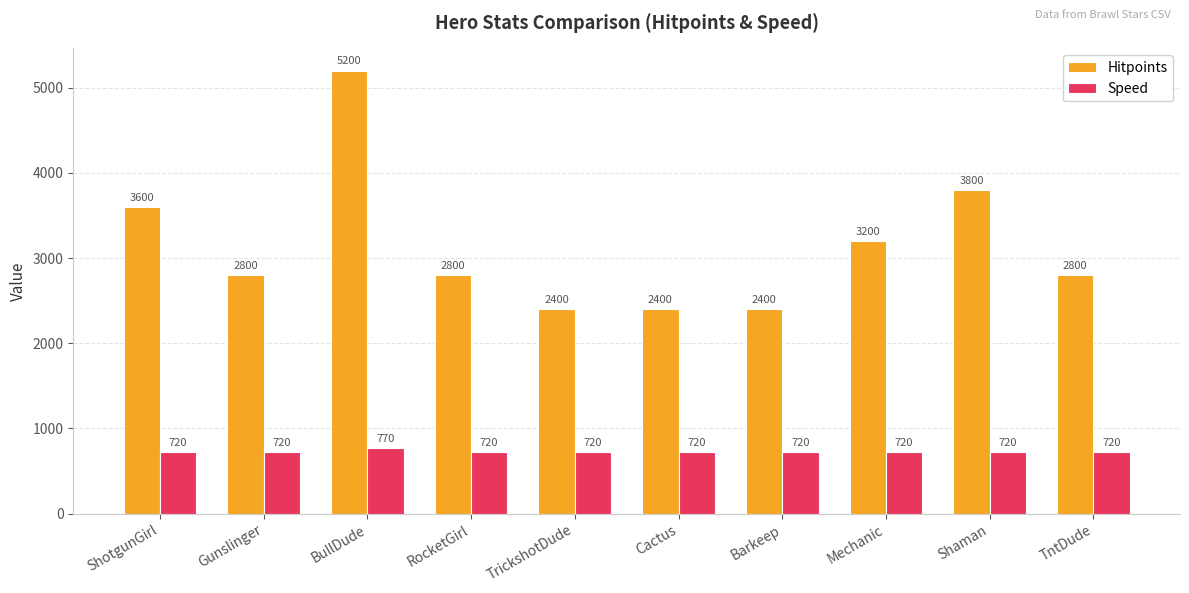

True or false: Hitpoints has a value of 3966 at TrickshotDude.

False